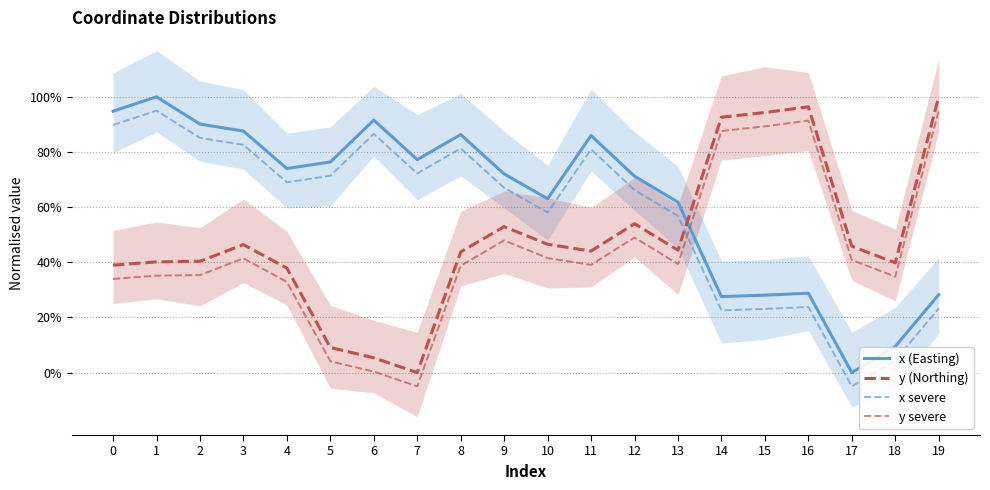

What is the average value of the y severe series?

0.4